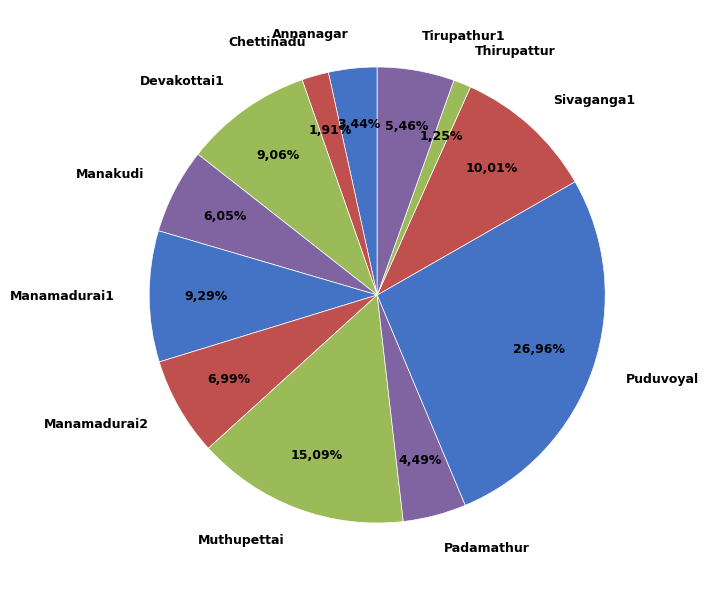

Does Manamadurai1 represent more than half of the total?

No